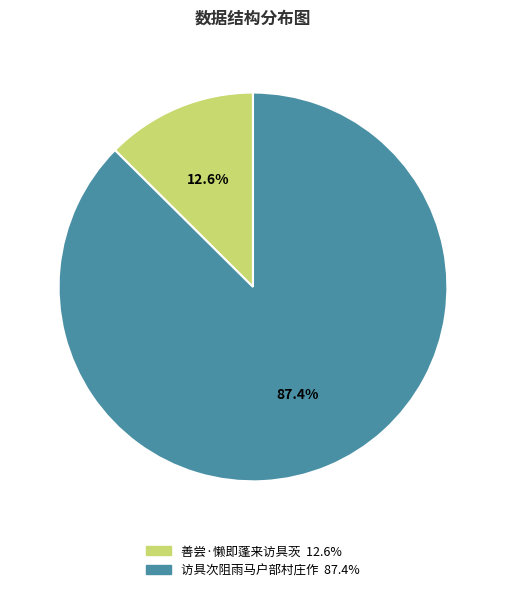

True or false: 访具次阻雨马户部村庄作 accounts for 87% of the total.

True